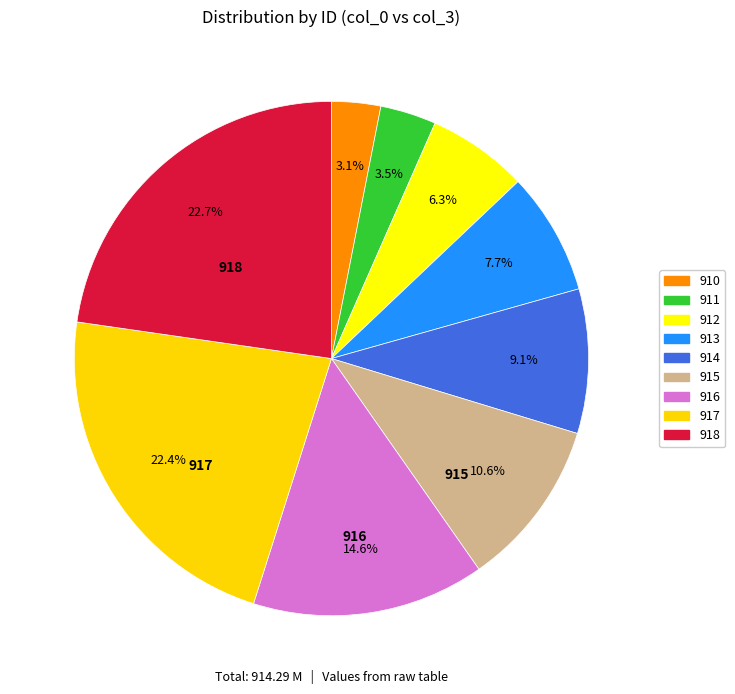

How many segments does this pie chart have?

9